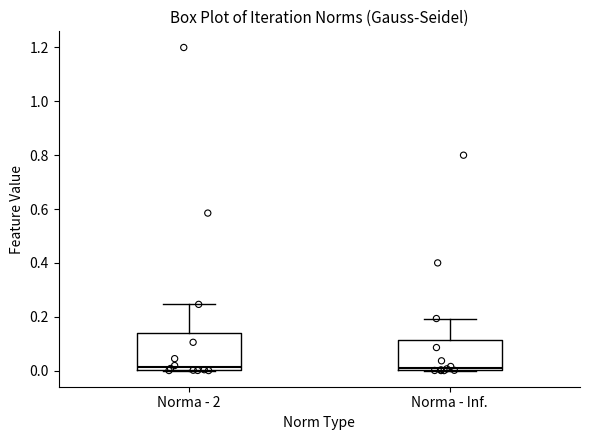

Reading left to right, read every box against the y-axis: the position of its median line, the range the box covers, and the ends of its whiskers. The values are not printed on the chart, so give them approximately, as read against the axis.

Norma - 2: median 0.02, box 0.00 to 0.14, whiskers 0.00 to 0.24
Norma - Inf.: median 0.02, box 0.00 to 0.12, whiskers 0.00 to 0.20